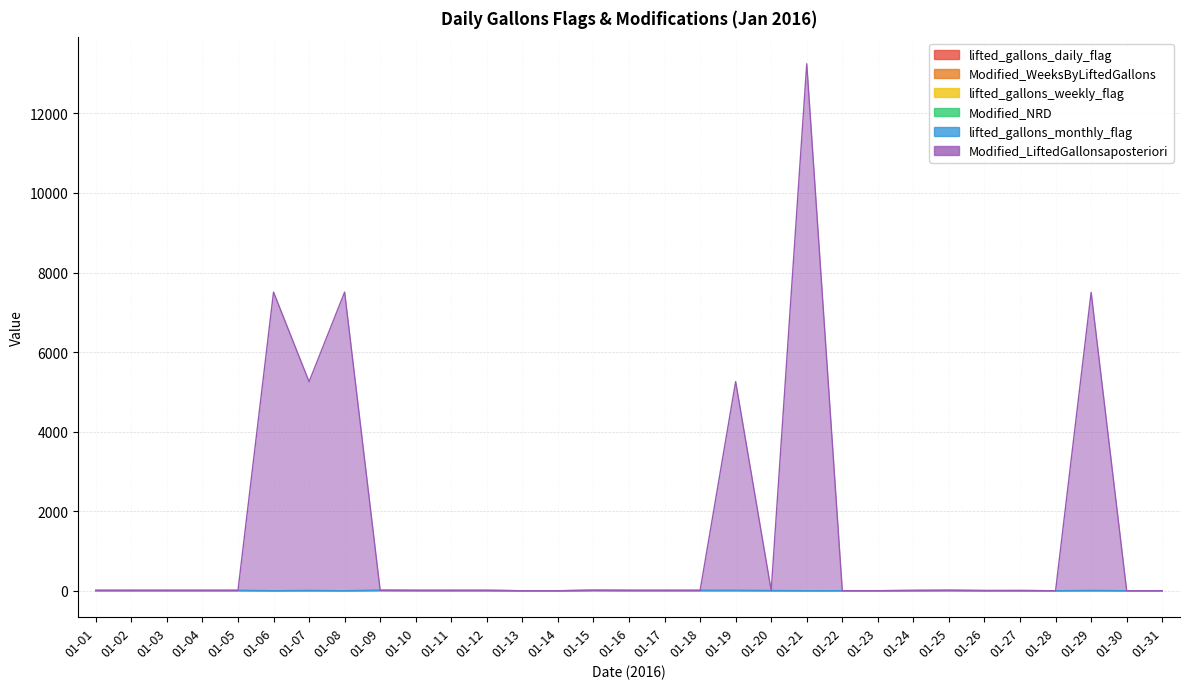

Which series has the widest spread of values?

Modified_LiftedGallonsaposteriori